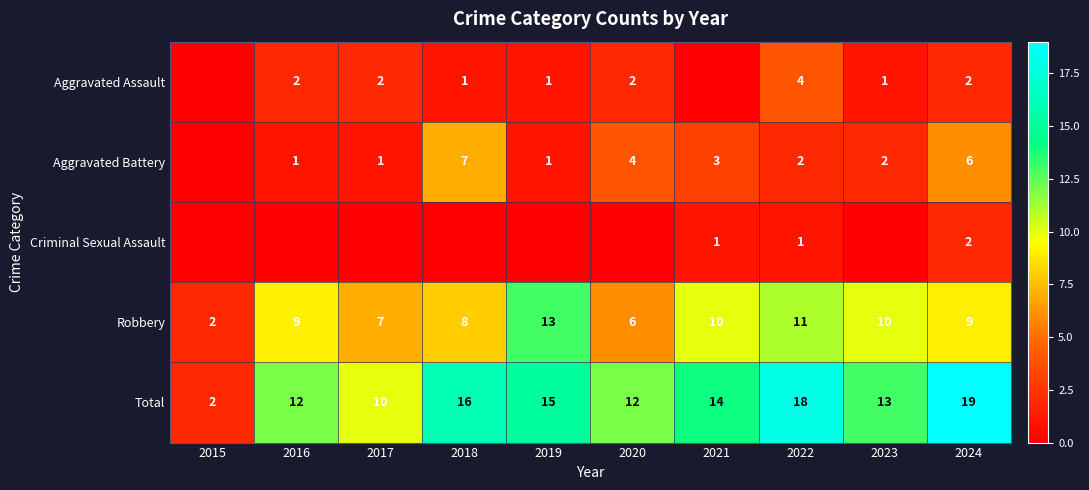

What is the highest value of the Total series?

19